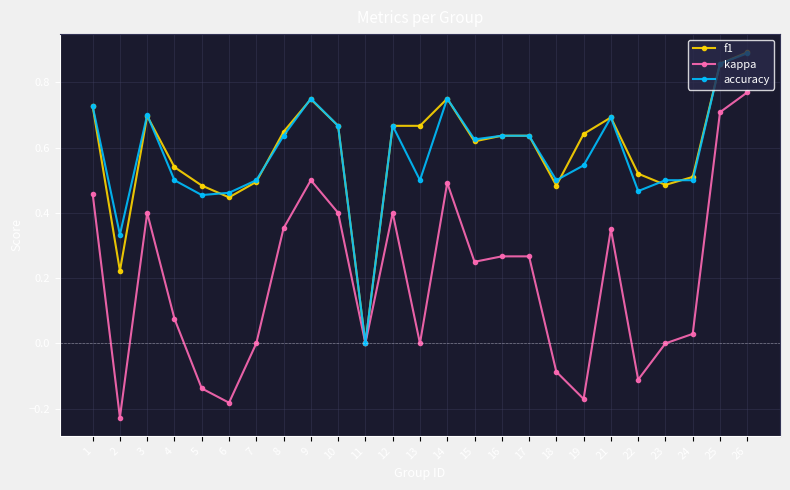

Is it true that accuracy equals 0.5 at 6?

True